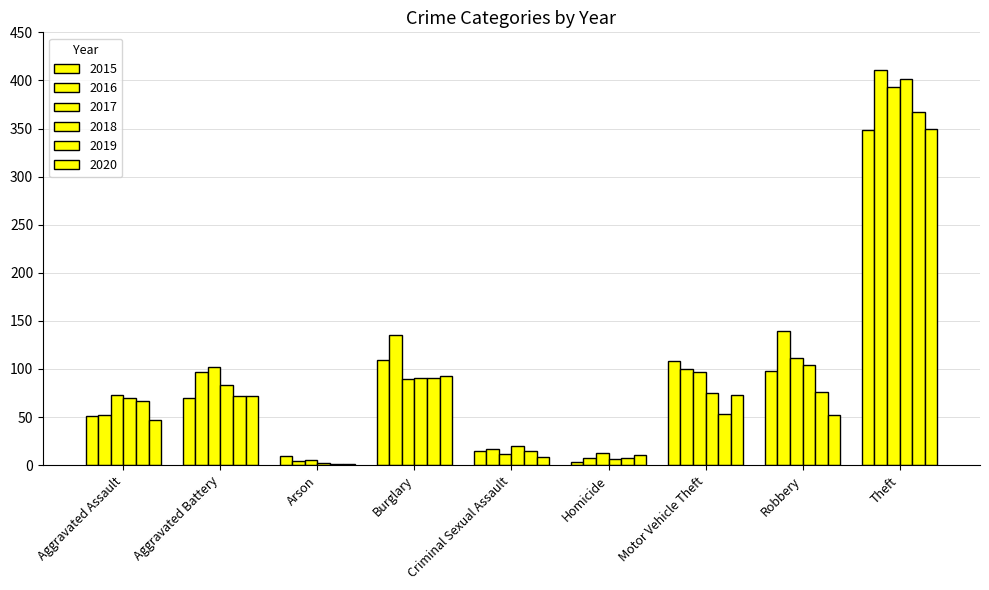

Where does the 2015 series first go above 70?

Burglary